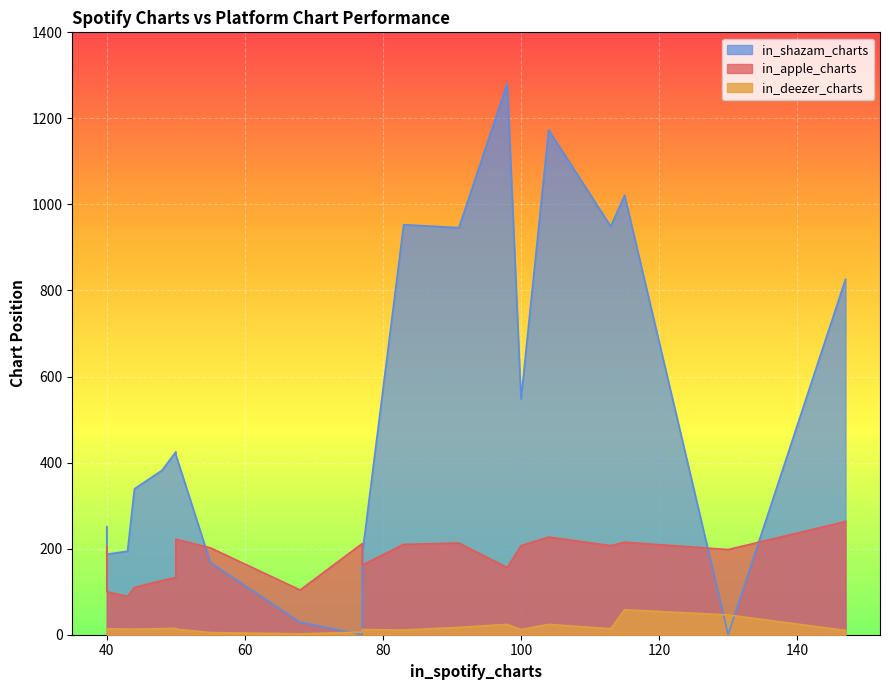

Reading right to left, list all the values displayed in this chart.

in_apple_charts: 68=104	40=100	104=227	77=212	77=162	130=198	98=156	115=215	55=202	40=205	44=110	83=210	43=89	50=222	91=213	50=133	100=207	113=207	48=126	147=263
in_deezer_charts: 68=2	40=14	104=24	77=6	77=12	130=46	98=24	115=58	55=5	40=12	44=13	83=11	43=13	50=13	91=17	50=15	100=12	113=14	48=14	147=10
in_shazam_charts: 68=29	40=187	104=1173	77=0	77=187	130=0	98=1281	115=1021	55=168	40=251	44=339	83=953	43=194	50=418	91=946	50=425	100=548	113=949	48=382	147=826